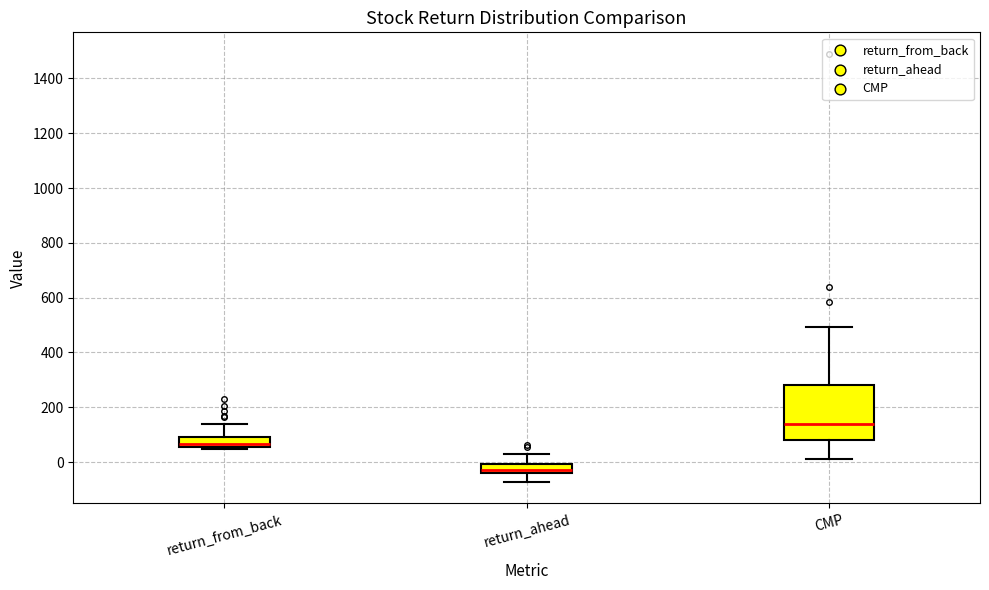

Where is the lower edge of the box for return_from_back on the y-axis? The values are not printed on the chart, so give them approximately, as read against the axis.

60